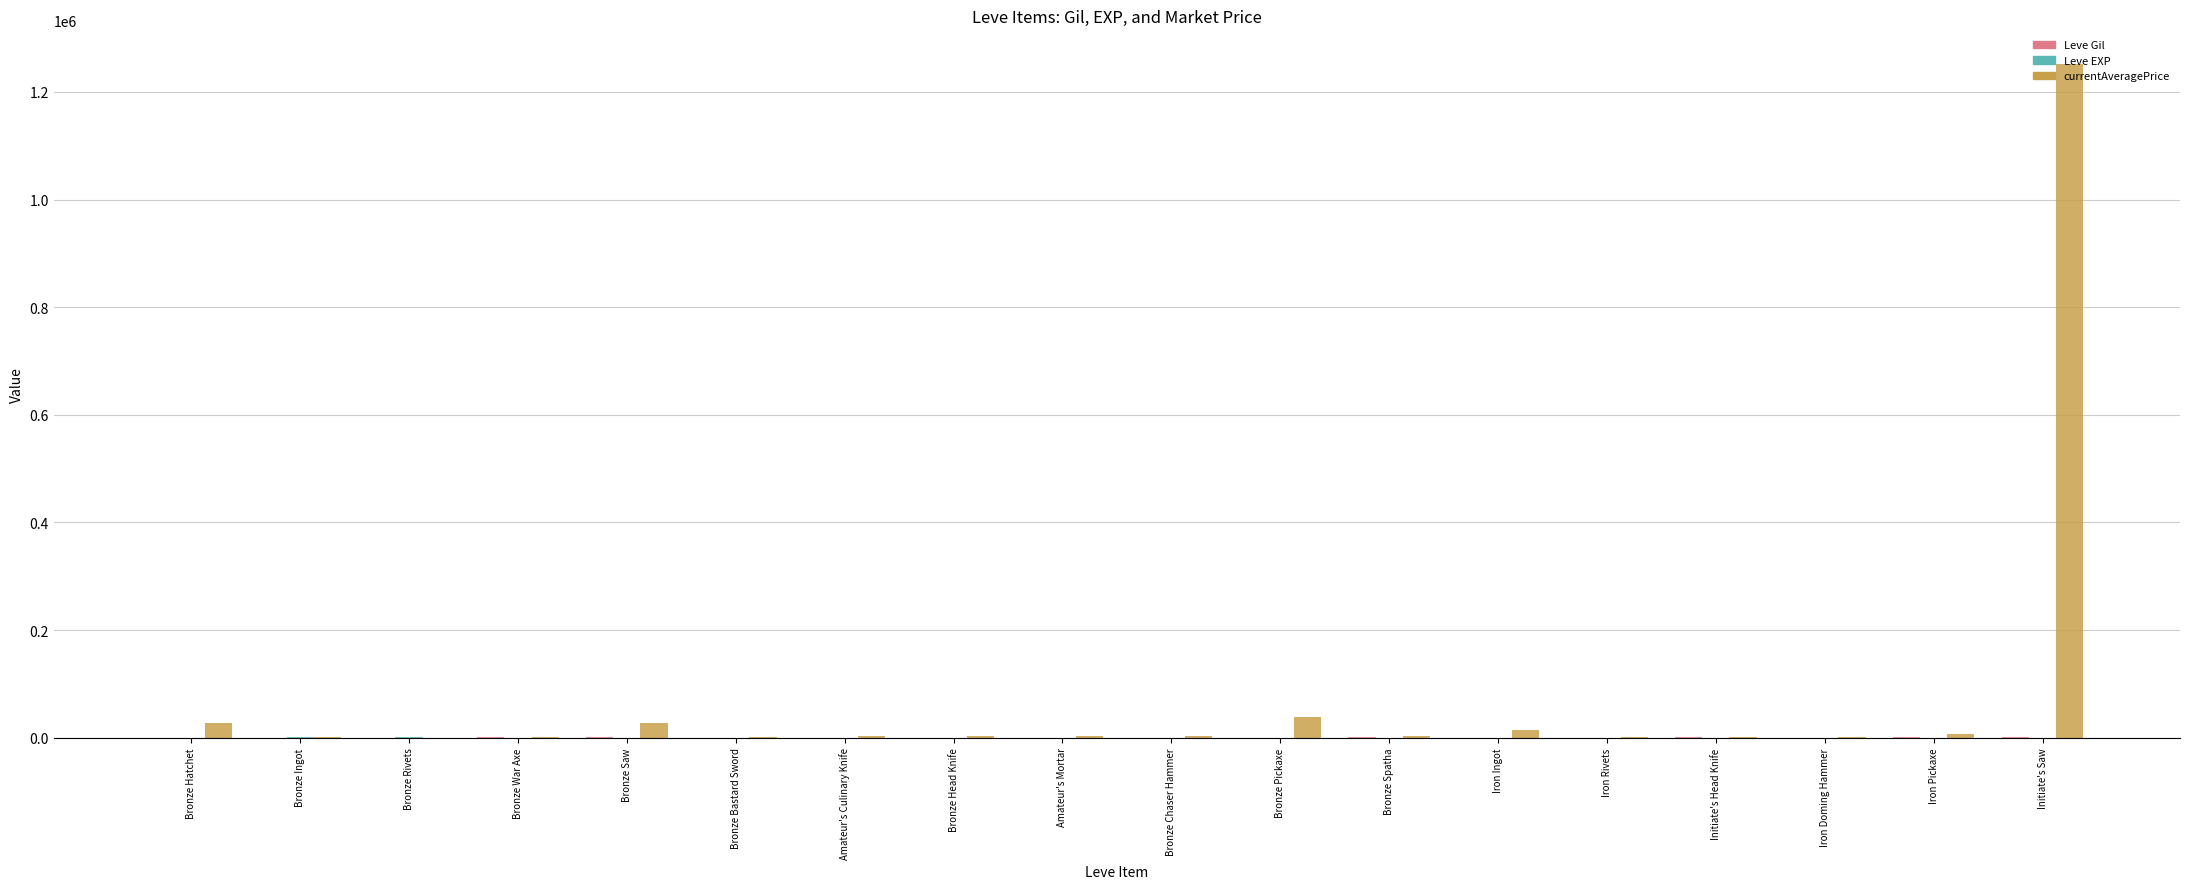

The currentAveragePrice series shows 14149.0 at Iron Ingot. True or false?

True